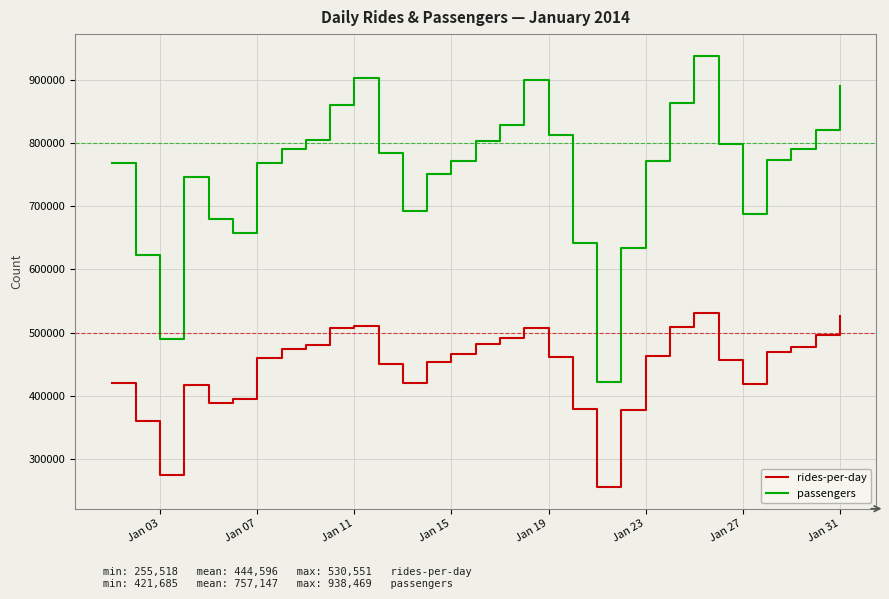

True or false: passengers and rides-per-day cross at least once.

False